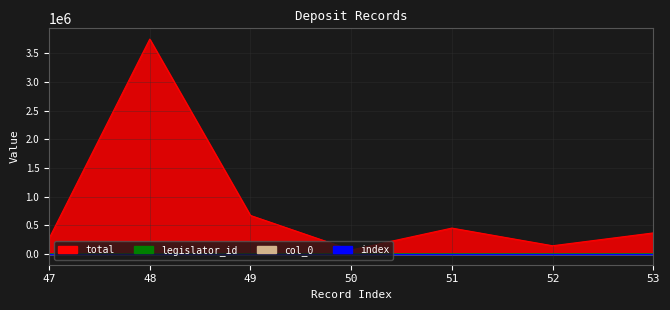

Where is the first local minimum for total?

50